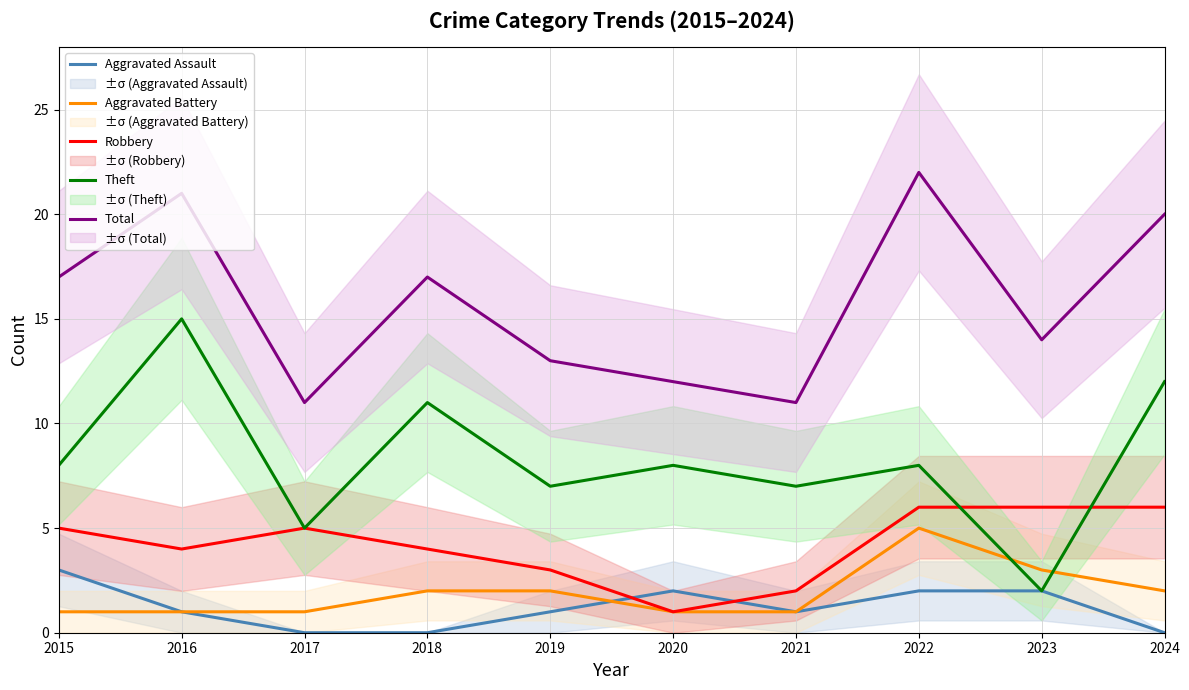

In Aggravated Assault, how many points are higher than both neighbors (excluding endpoints)?

1